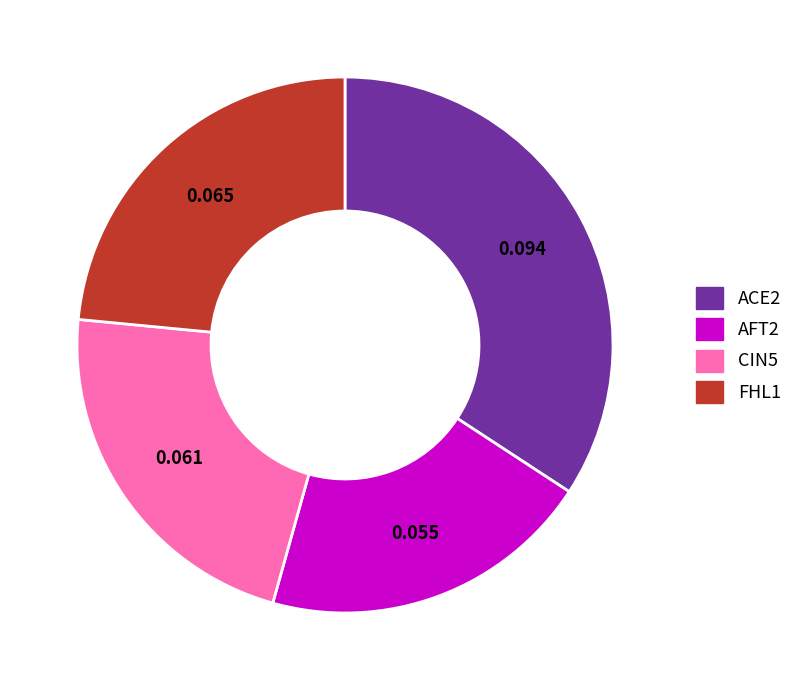

Does AFT2 represent more than half of the total?

No